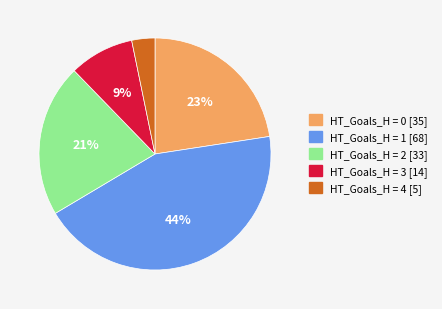

Between HT_Goals_H = 0 [35] and HT_Goals_H = 1 [68], which is larger?

HT_Goals_H = 1 [68]